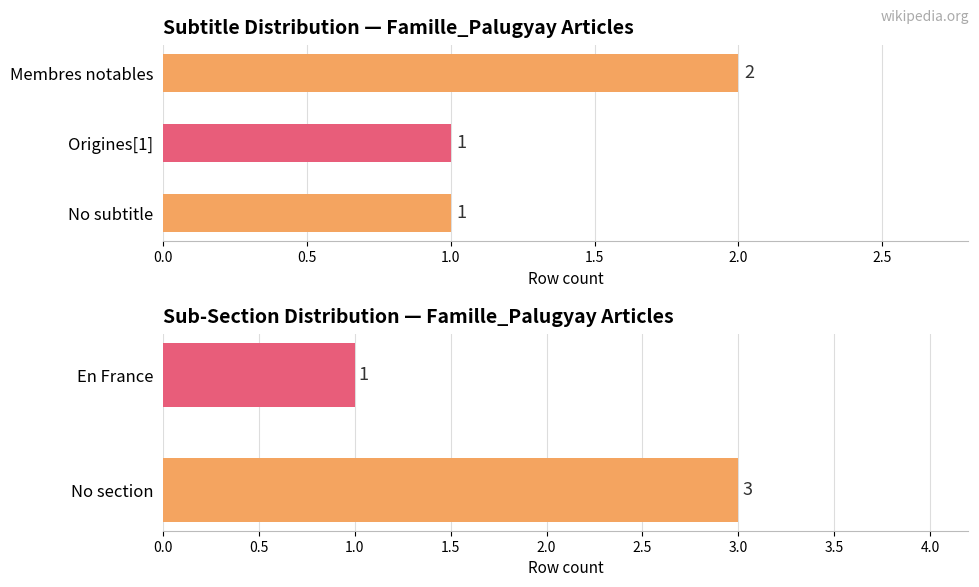

What is the average value?

2